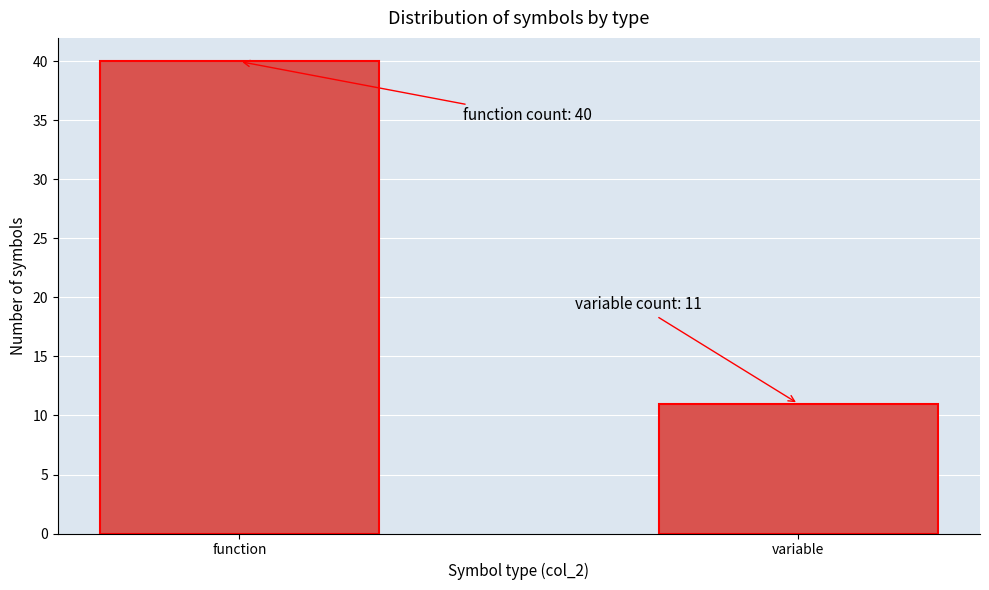

Reading left to right, transcribe all the data shown in this chart.

function=40	variable=11